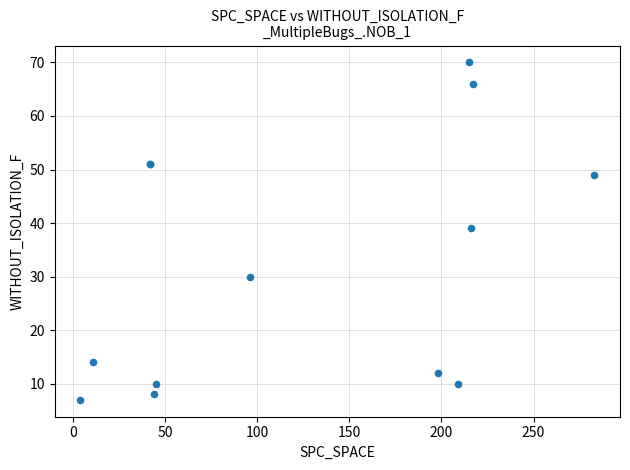

What Y value in the scatter plot is closest to 38?

39